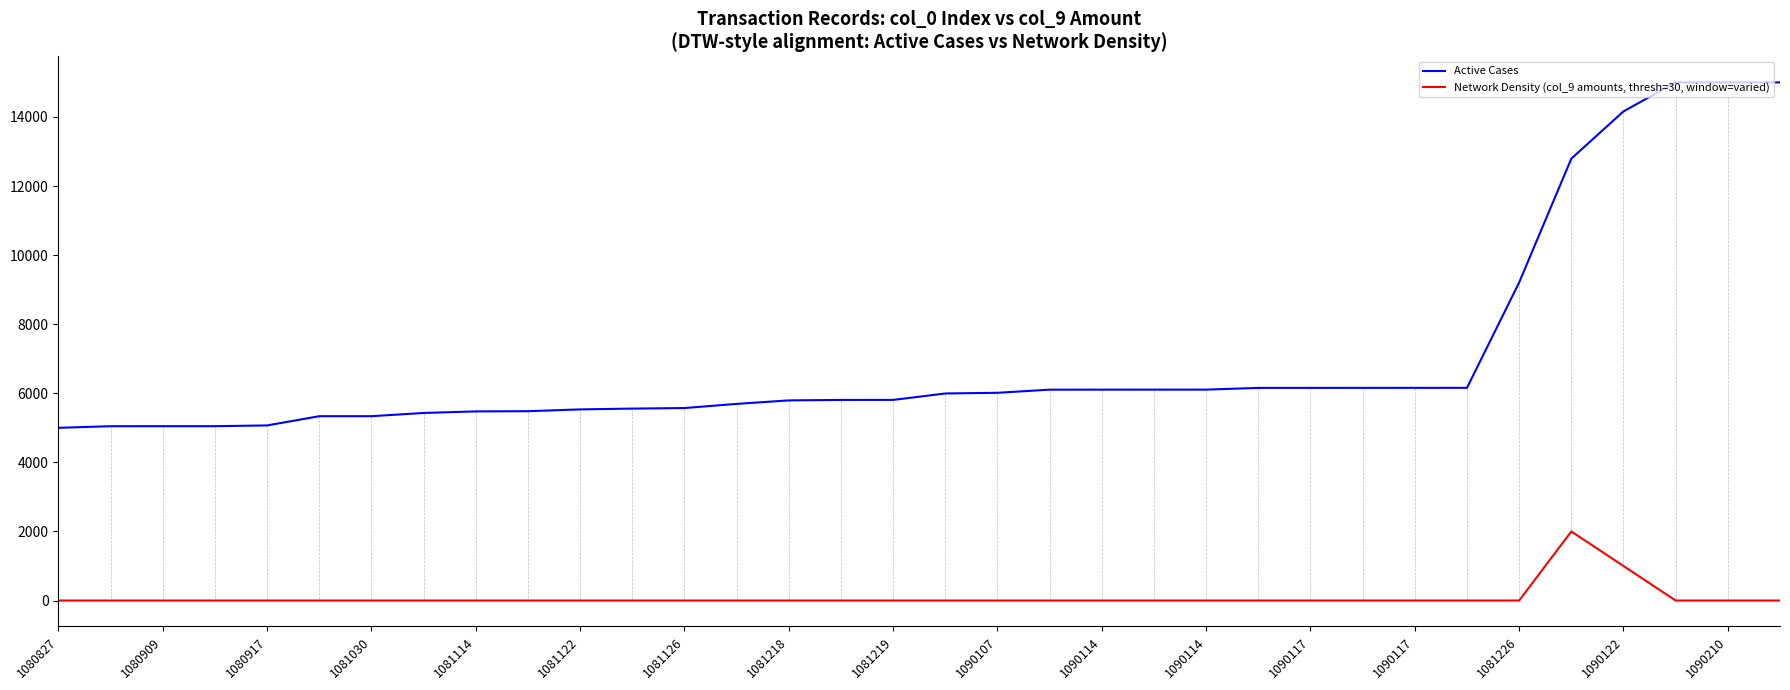

True or false: Network Density (col_9 amounts, thresh=30, window=varied) and Active Cases intersect in this chart.

False